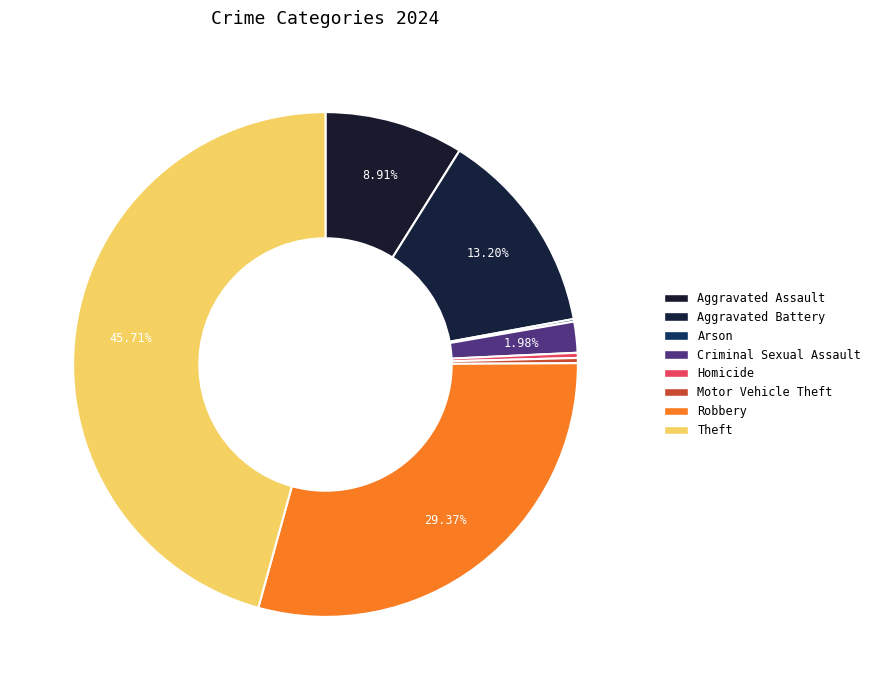

To the nearest percent, what is the average slice percentage?

12%